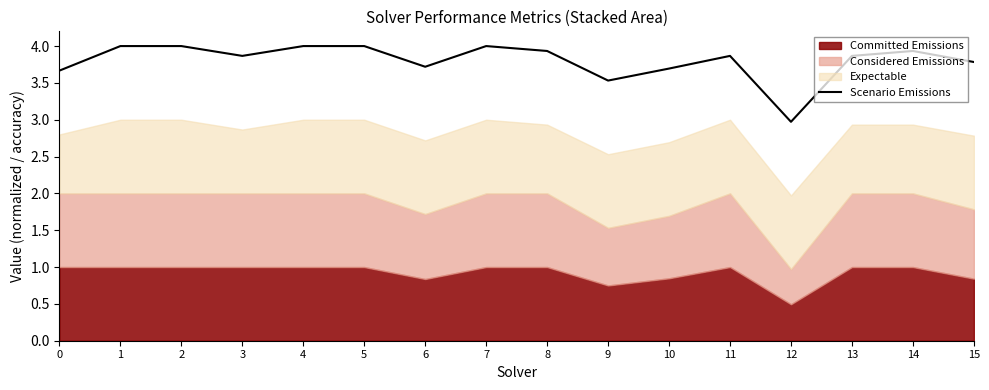

True or false: the data shows 1.0 at 10.

False